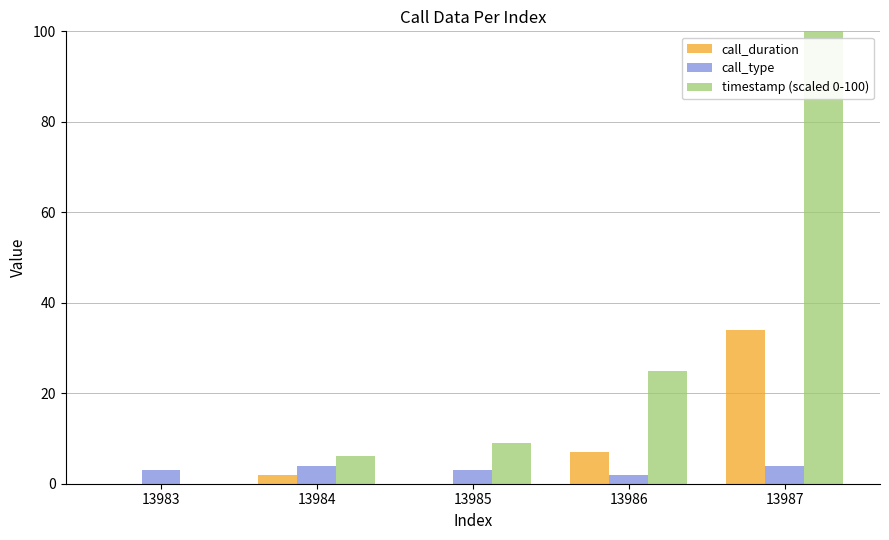

Reading left to right, what are all the values shown in this chart?

call_duration: 0.0	2.0	0.0	7.0	34.0
call_type: 3.0	4.0	3.0	2.0	4.0
timestamp (scaled 0-100): 0.0	6.2	8.9	25.0	100.0